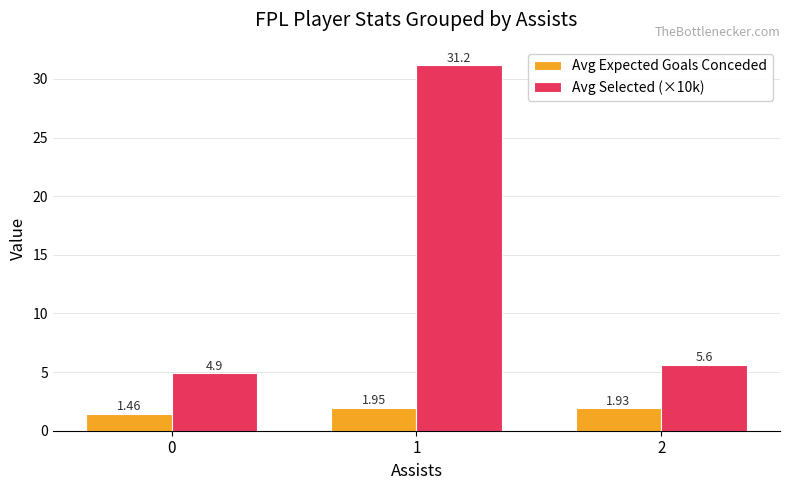

What is the difference between the highest and lowest values at 2?

3.7